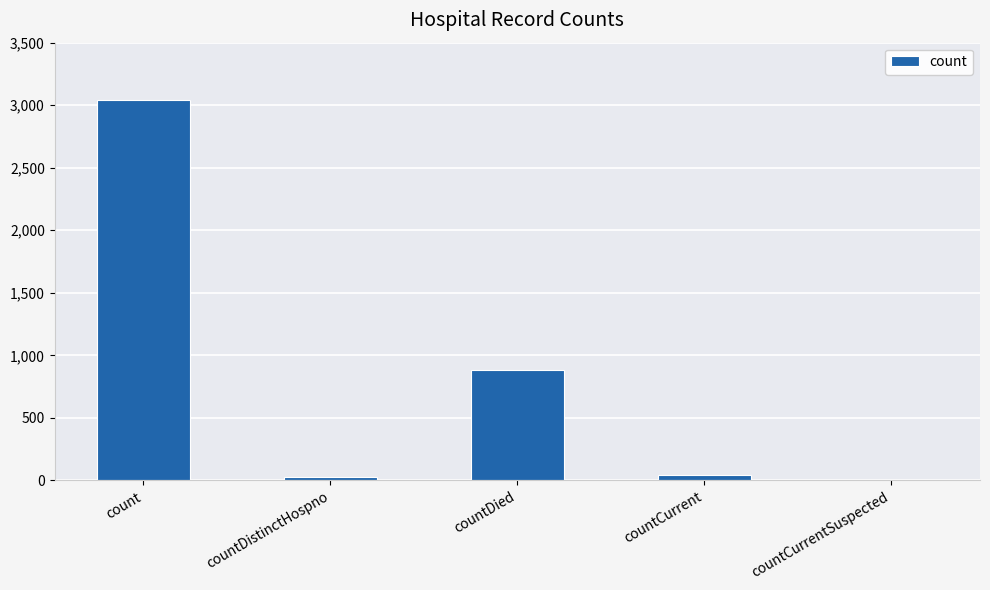

At which category does the chart reach its peak across all series?

count